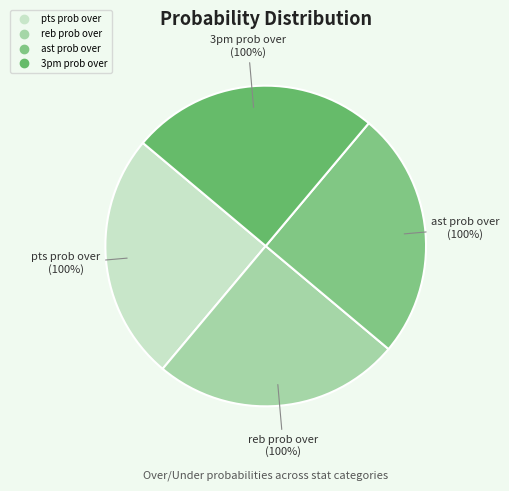

How much of the chart is everything except ast prob under?

100.0%